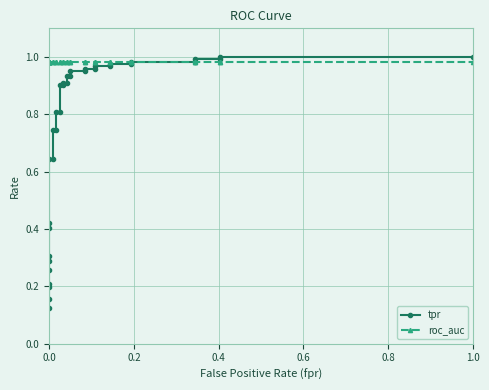

The value of tpr at 0.0 is 0.2. True or false?

False